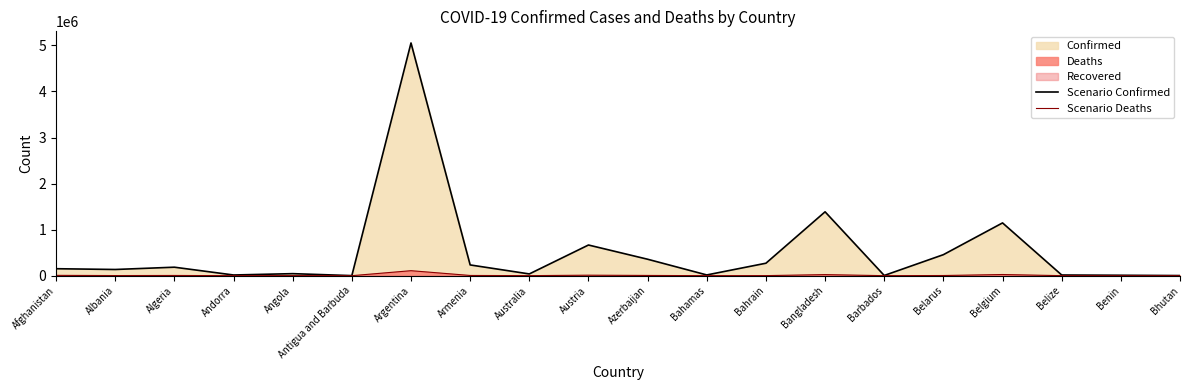

True or false: Scenario Deaths has a value of 40564 at Belgium.

False